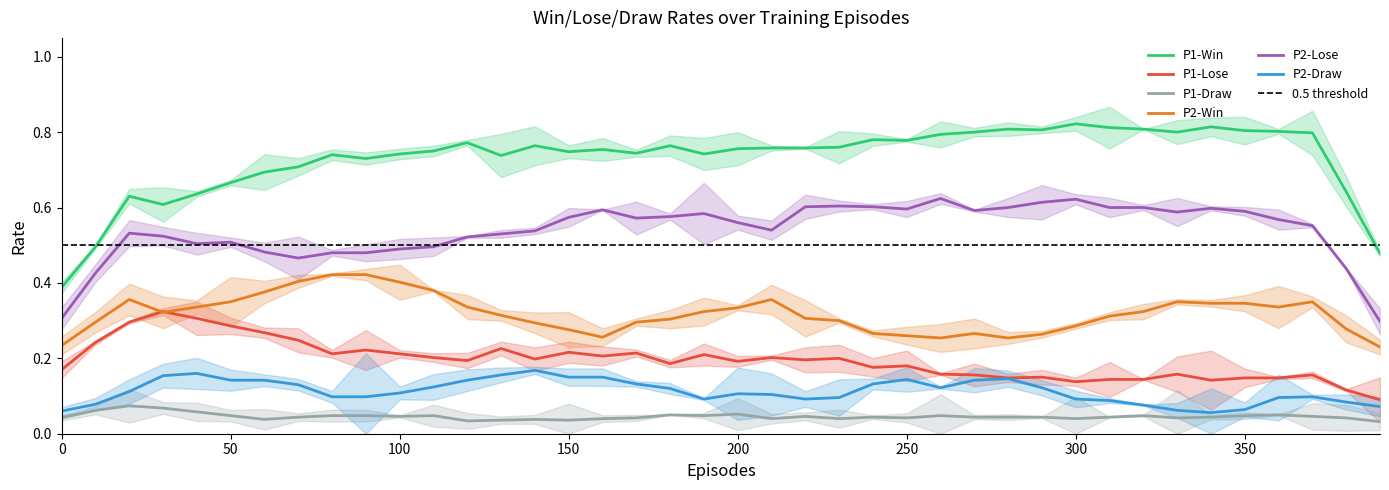

In P1-Lose, how many points are higher than both neighbors (excluding endpoints)?

14